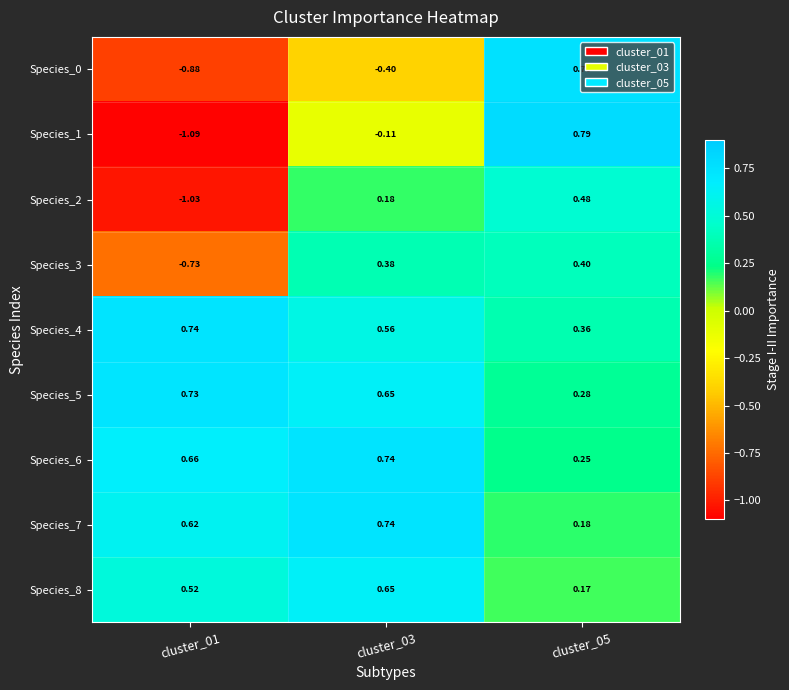

Is the value of Species_1 at cluster_05 greater than the value of Species_5 at cluster_05?

Yes